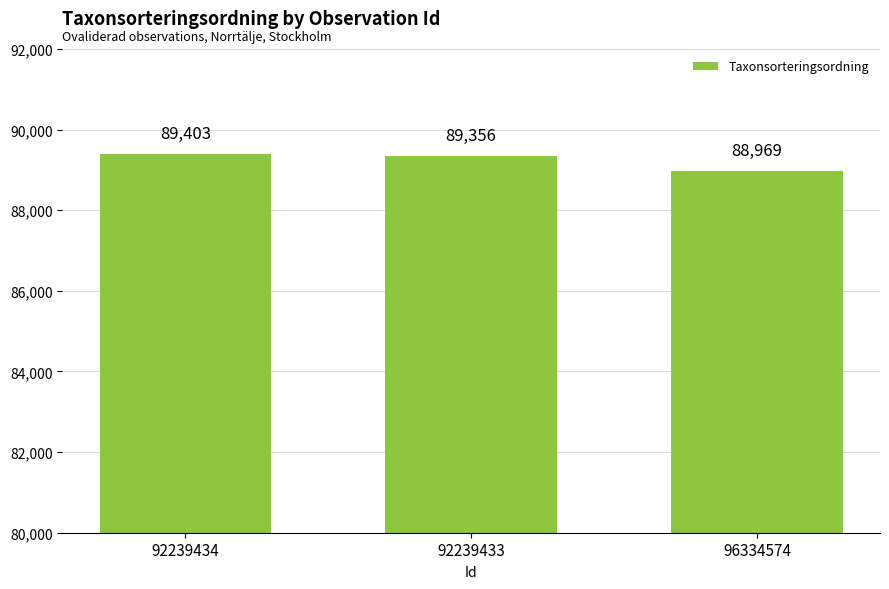

Rank the categories by value from highest to lowest.

92239434, 92239433, 96334574